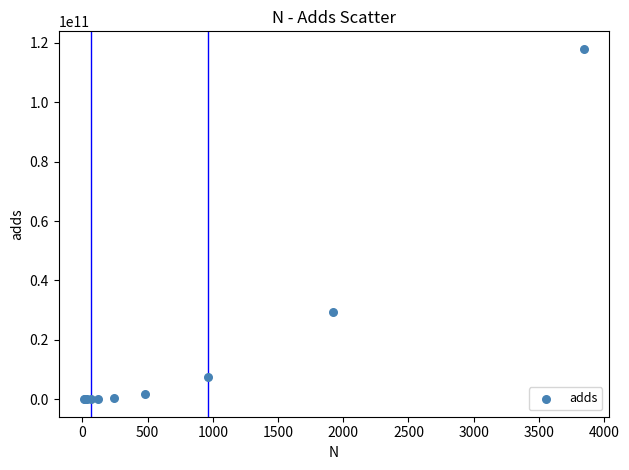

What Y value in the scatter plot is closest to 58986504000?

29495040000